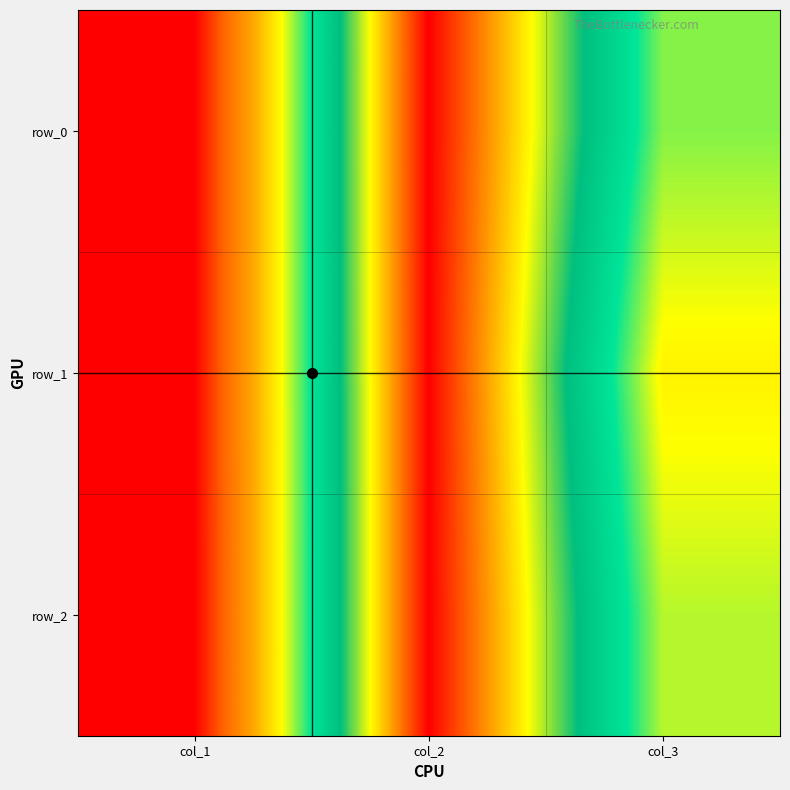

At how many categories does at least one series exceed 119?

1